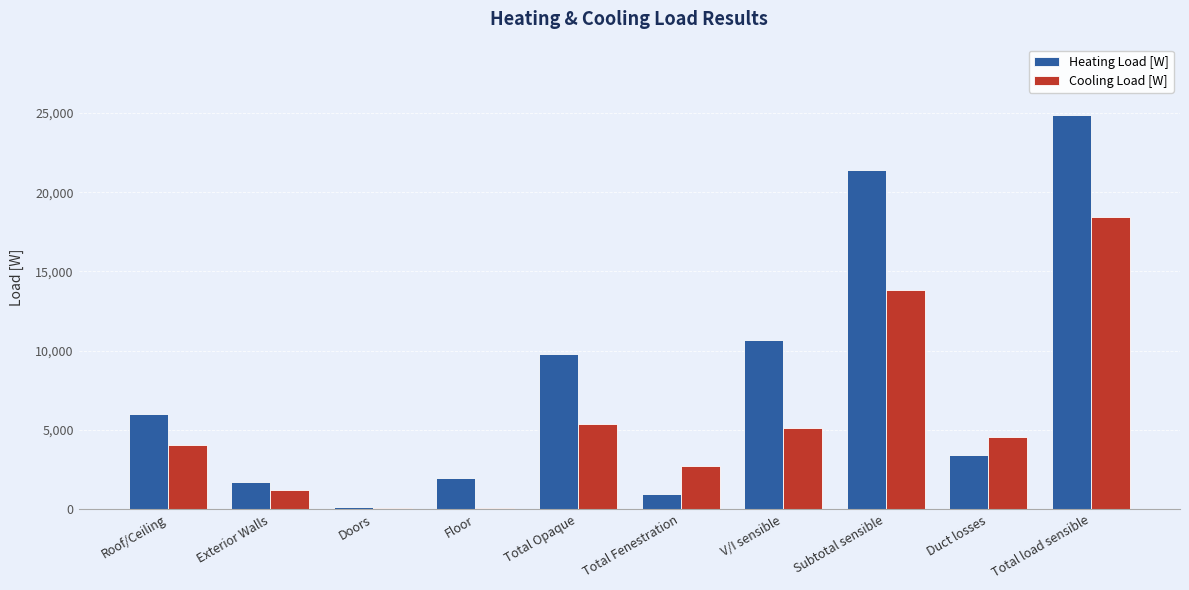

True or false: Cooling Load [W] has a value of 6988.2 at Duct losses.

False